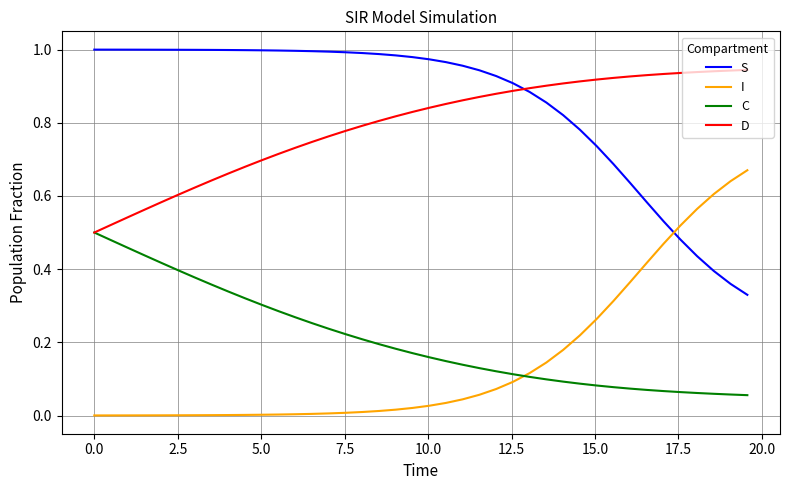

How many D values are between 0 and 1?

40